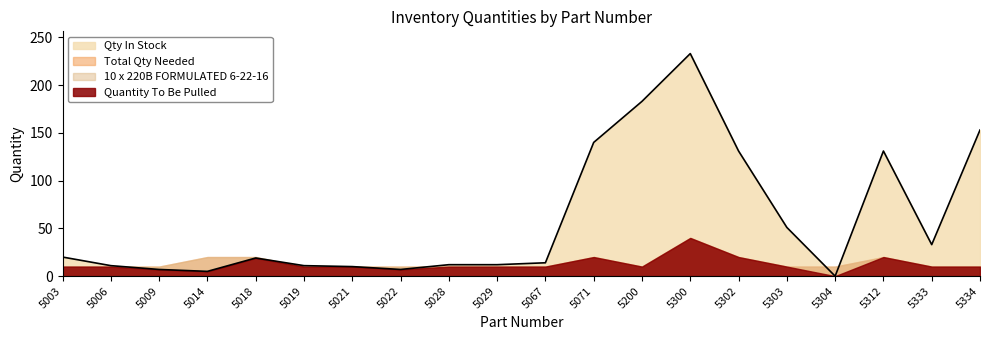

Where is the first local minimum for 10 x 220B FORMULATED 6-22-16?

5200